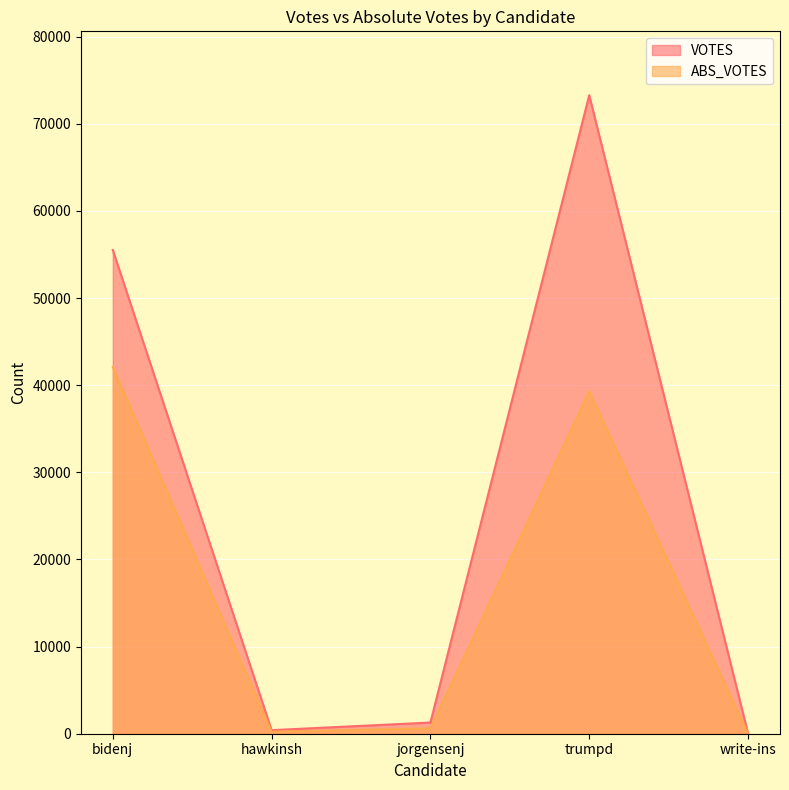

How many lines are shown in the chart?

2